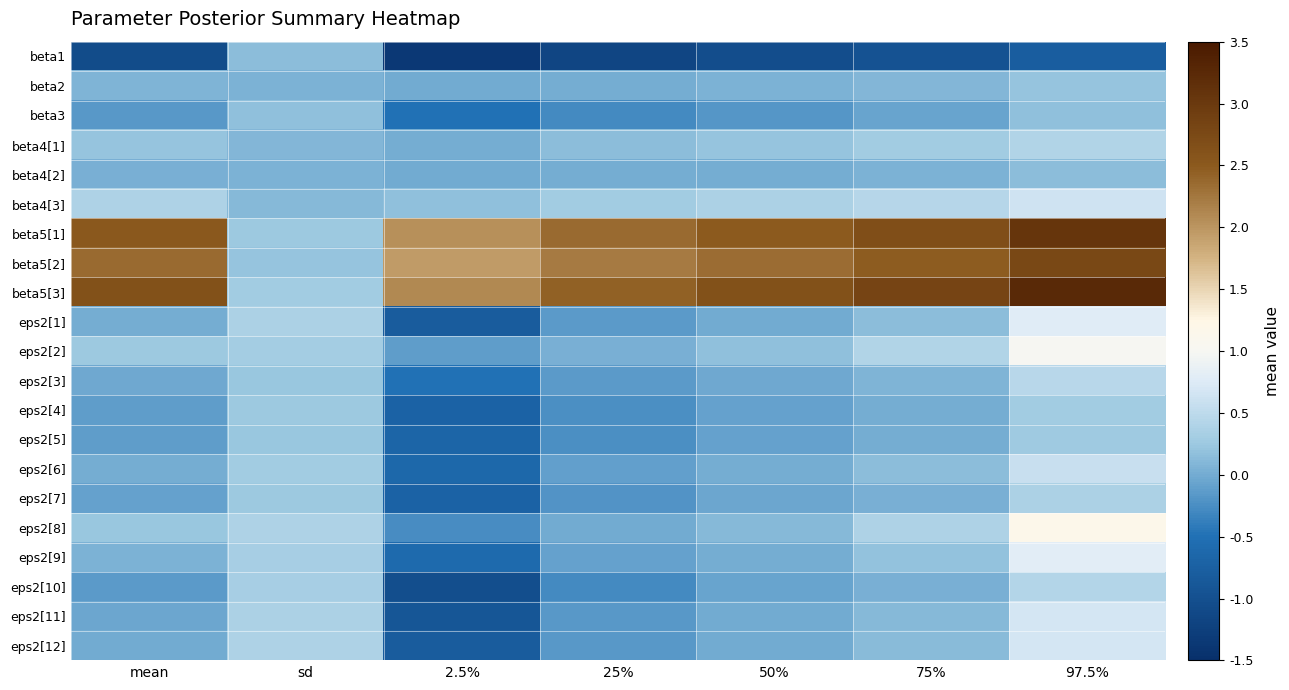

Which label corresponds to the largest value in the chart?

97.5%